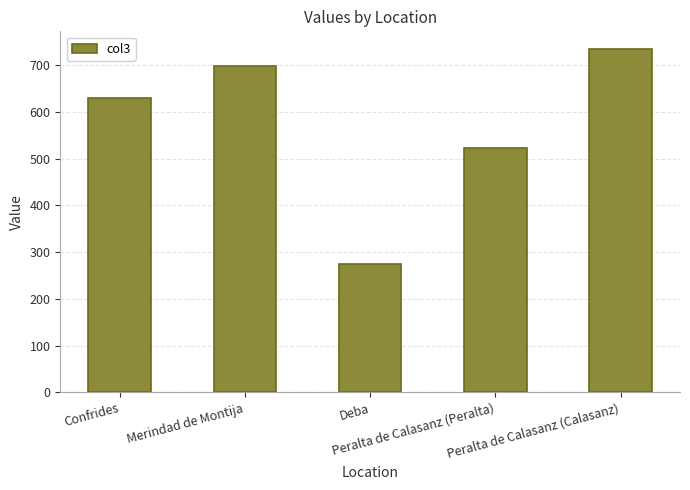

What is the difference between the maximum and minimum values?

461